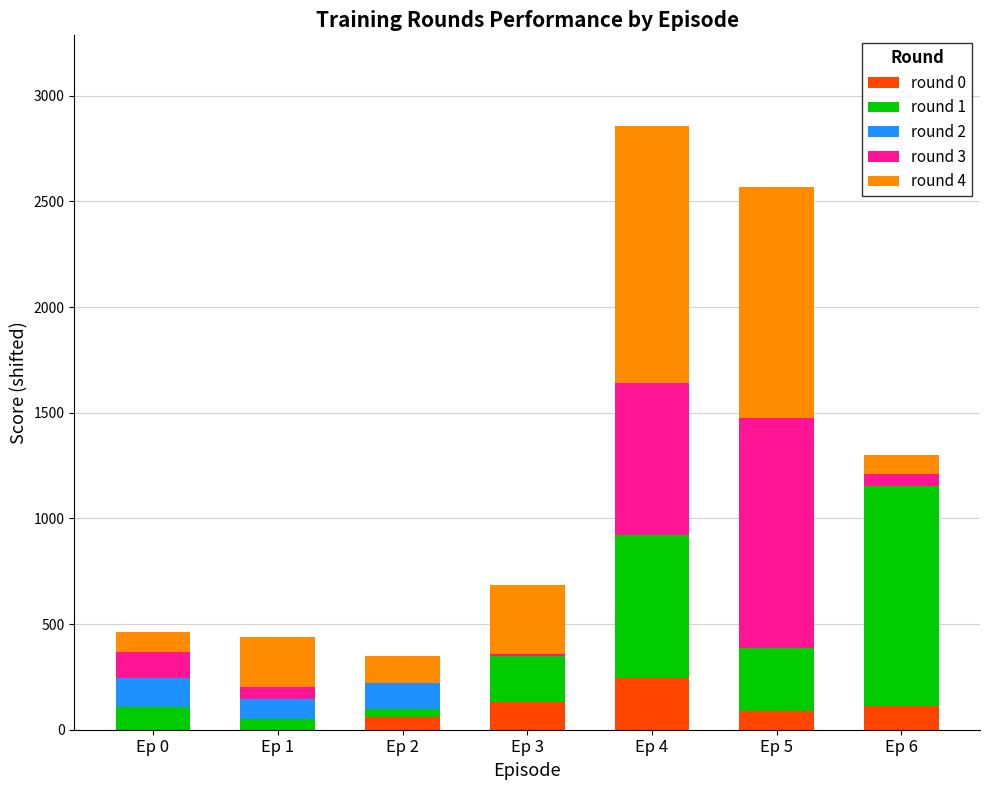

What are all the series names shown in the legend?

round 0, round 1, round 2, round 3, round 4